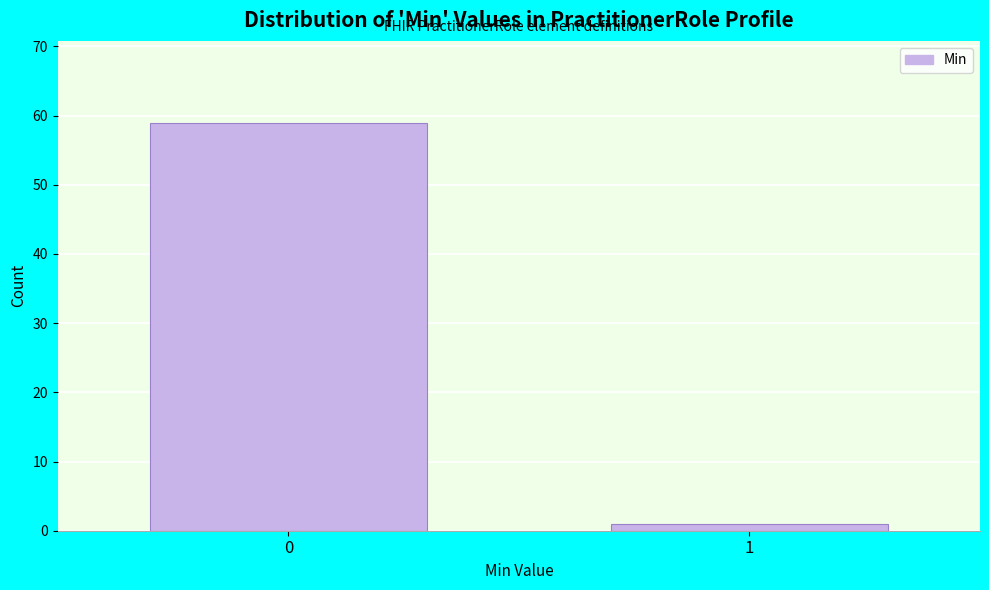

Reading left to right, list all the values displayed in this chart.

59	1